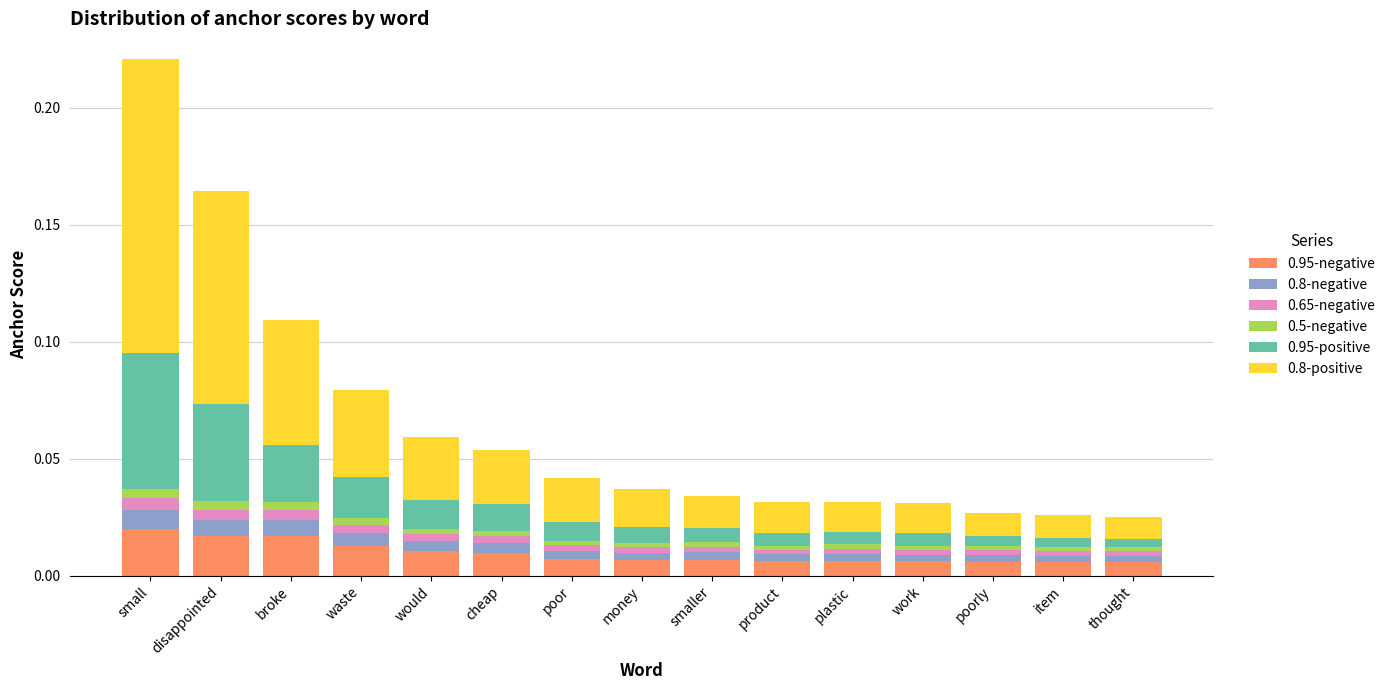

True or false: 0.95-negative has a value of 0.0 at item.

True